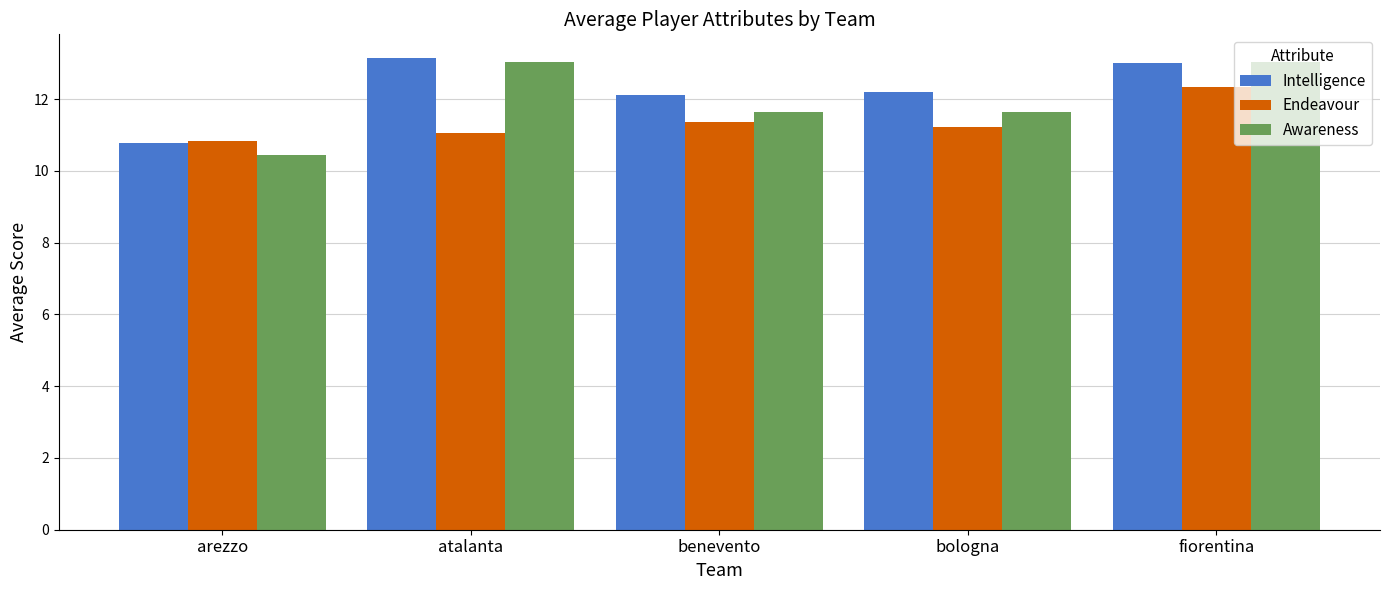

What is the approximate value of Intelligence at bologna?

12.2